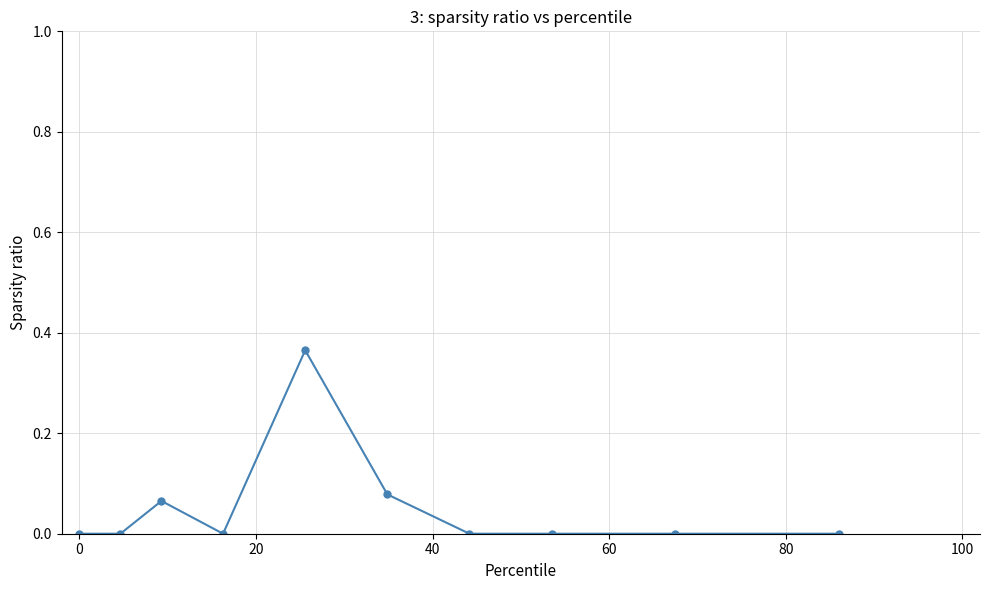

Does the chart display data point markers on the line(s)?

Yes